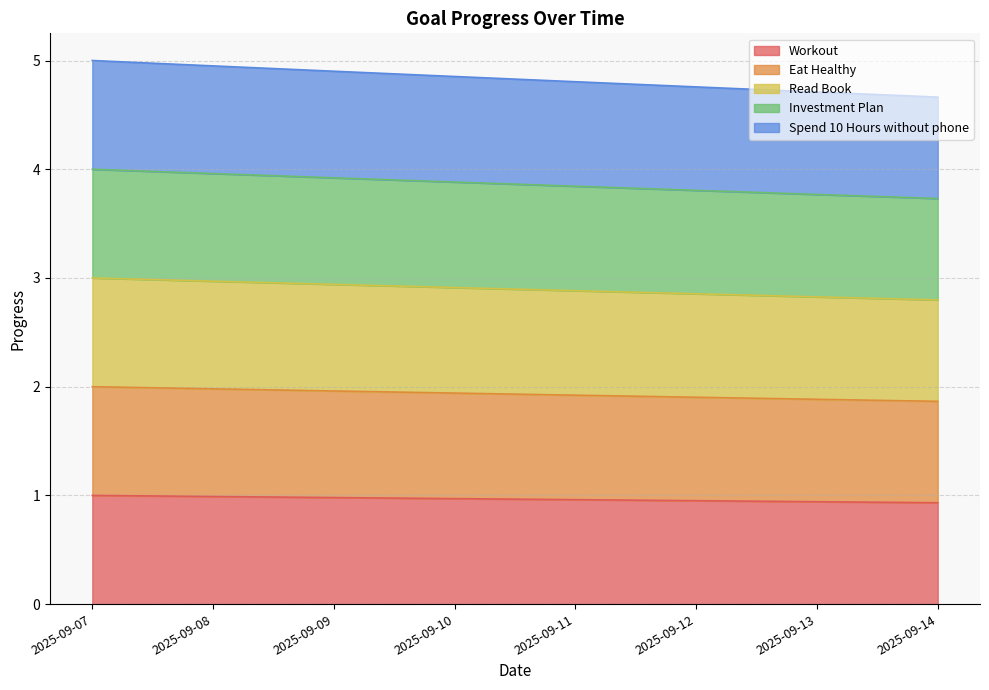

Which series has the largest range (max minus min)?

Spend 10 Hours without phone